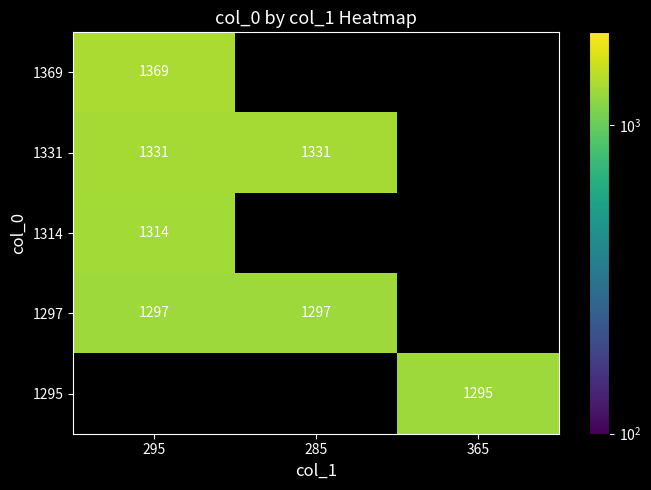

At how many categories does at least one series exceed 1308?

2